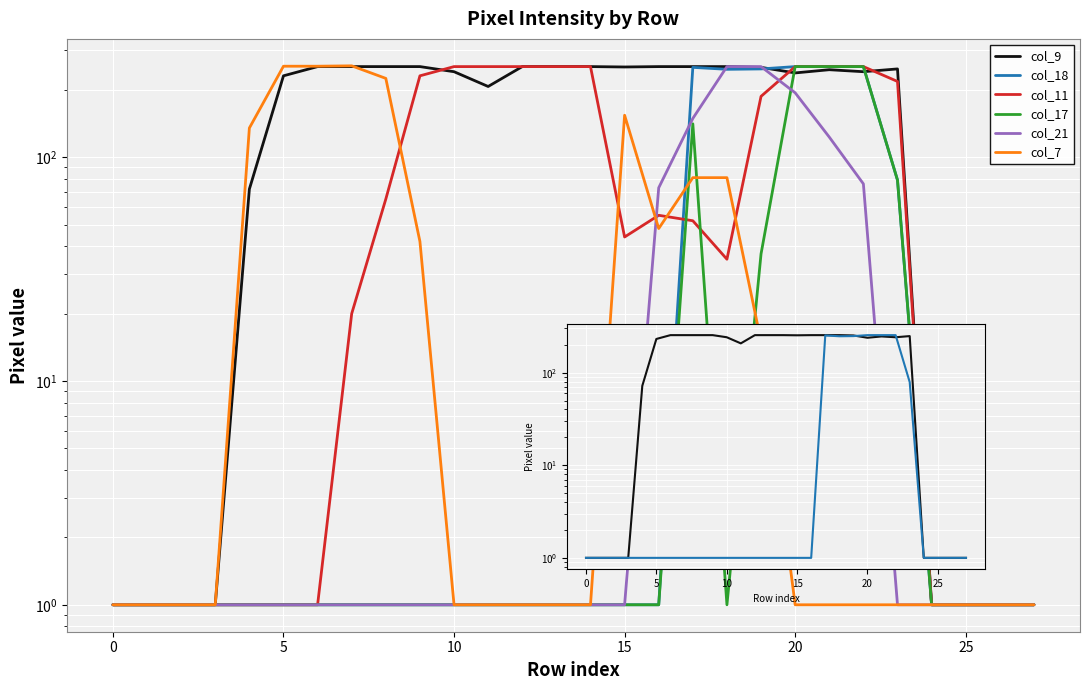

What is the difference between the maximum and minimum values in the col_9 series?

253